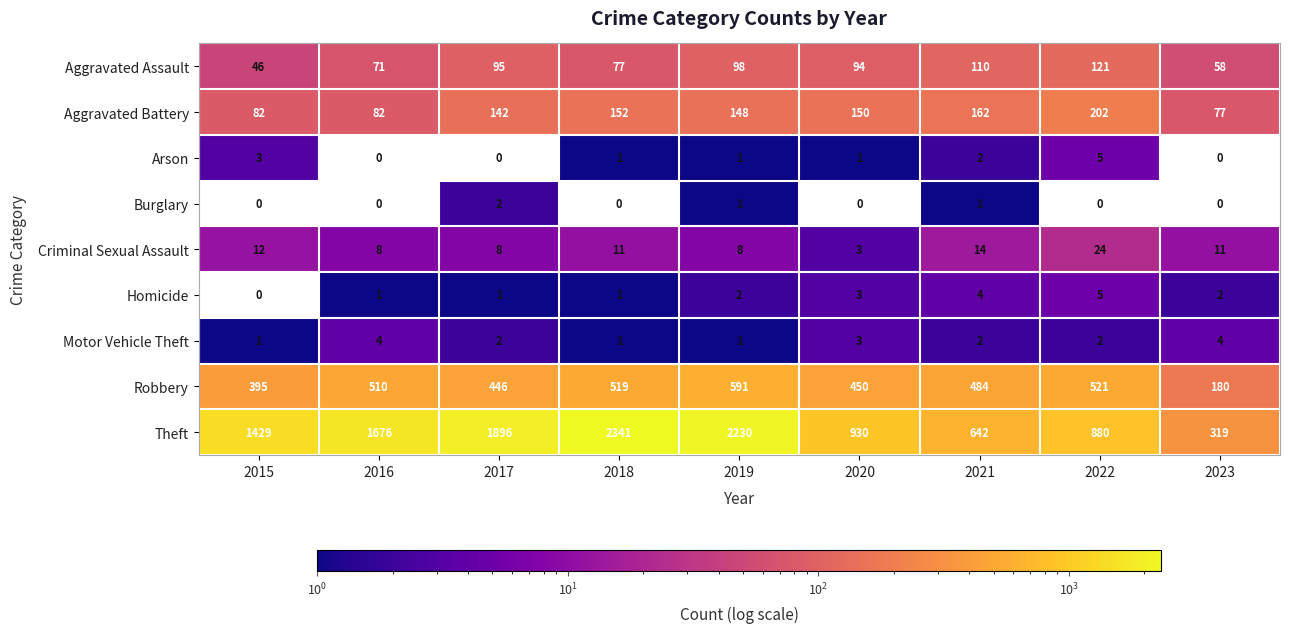

What is the greatest value displayed?

2341